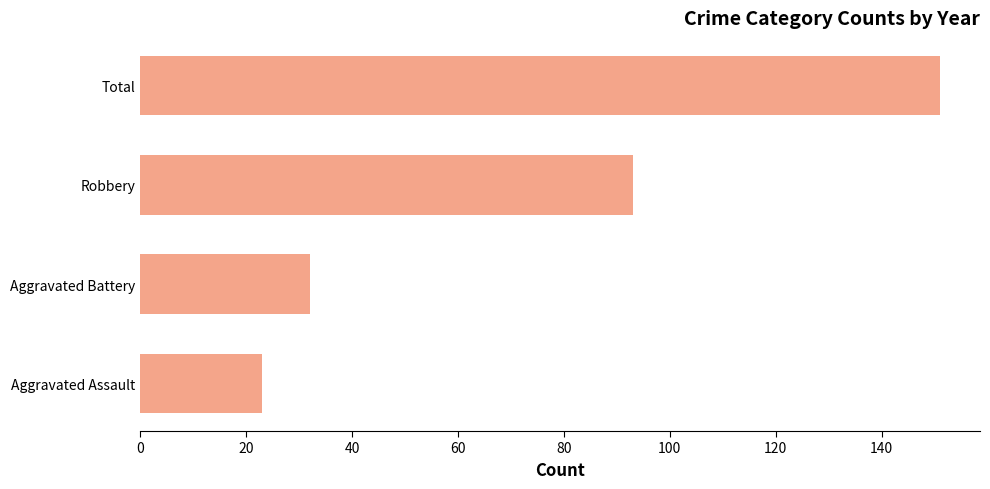

Read the value at Aggravated Battery, to the nearest 10.

30